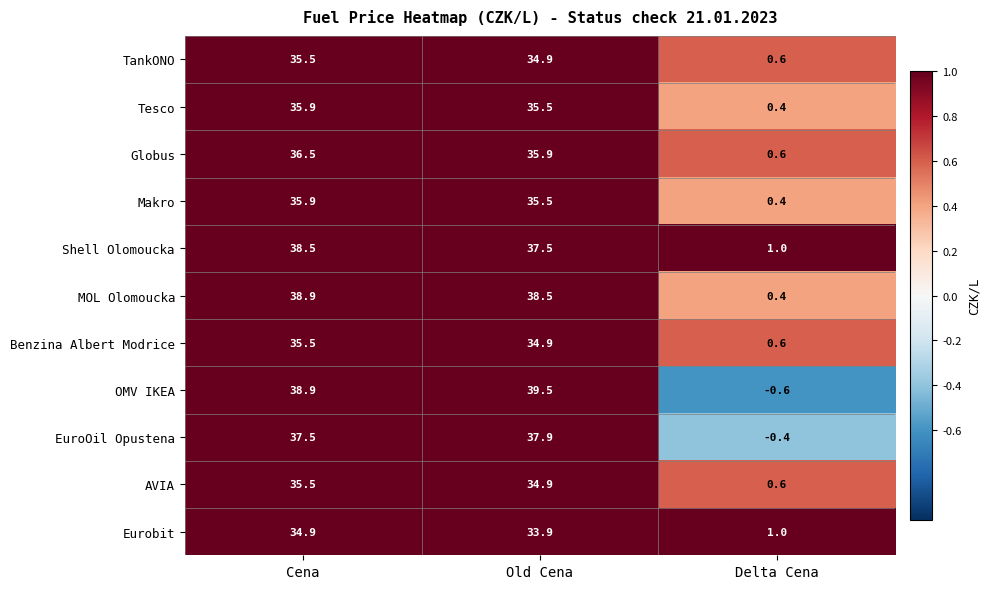

Which series has the largest range (max minus min)?

OMV IKEA